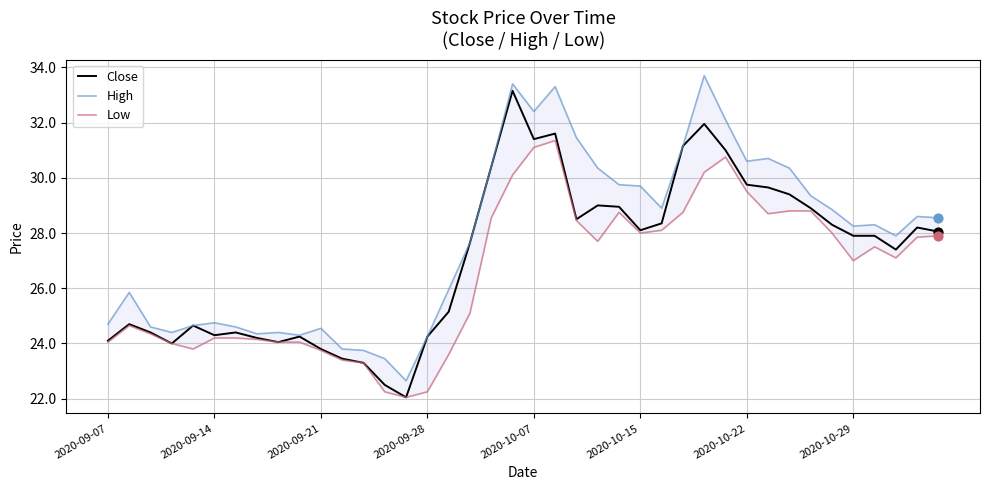

The Close series shows 28.1 at 2020-10-15. True or false?

True